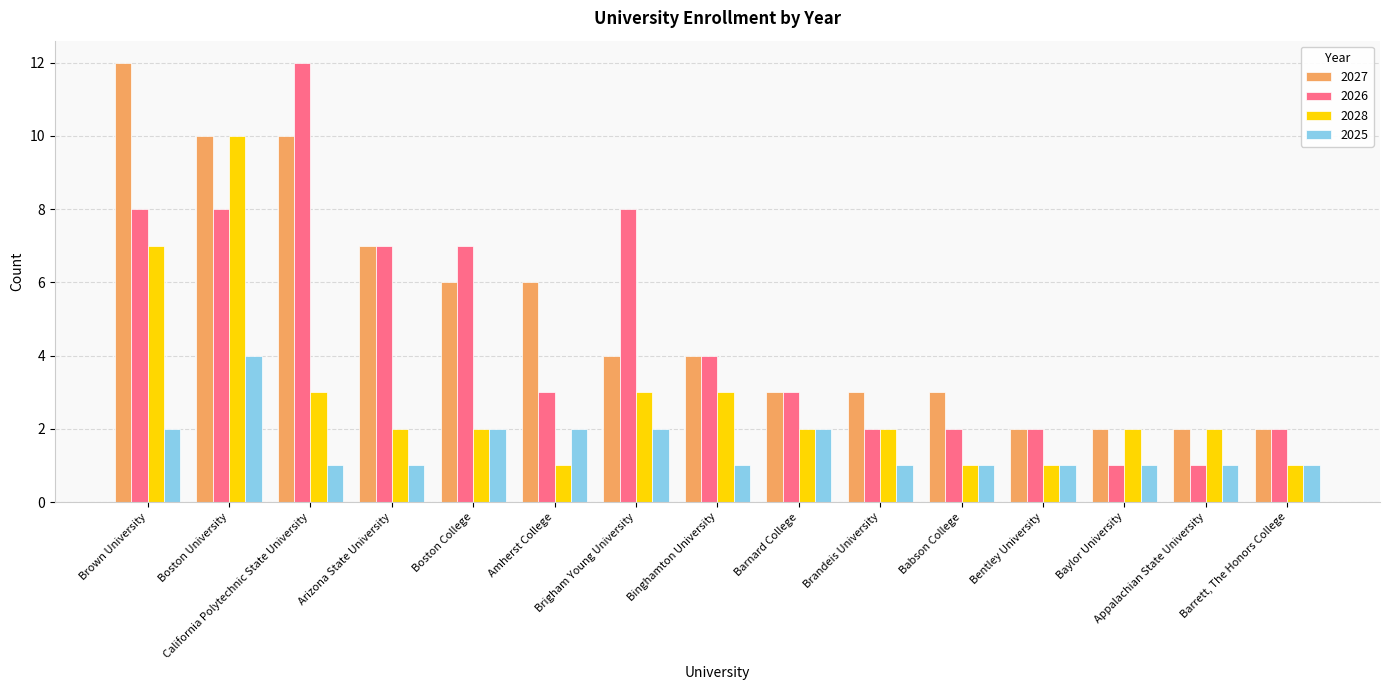

At which label does 2026 first exceed 3?

Brown University